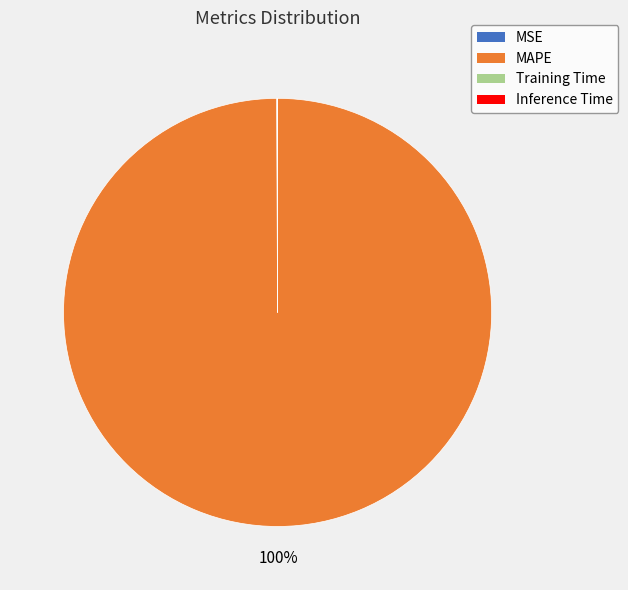

Is there any slice that represents more than half of the pie?

Yes